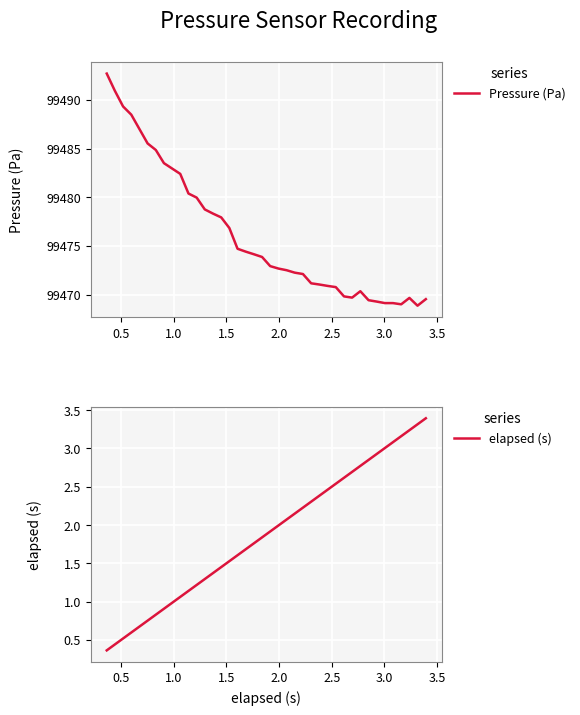

How many lines are shown in the chart?

2